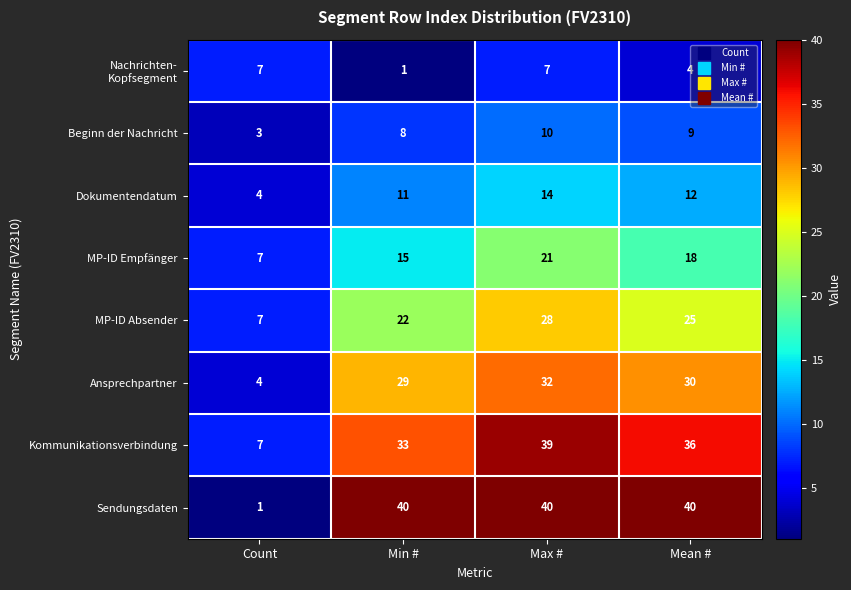

What is the sum of all Kommunikationsverbindung values?

115